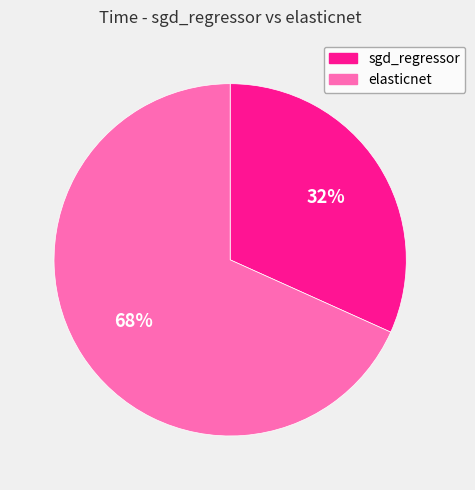

Do sgd_regressor and elasticnet together represent more than half of the pie?

Yes